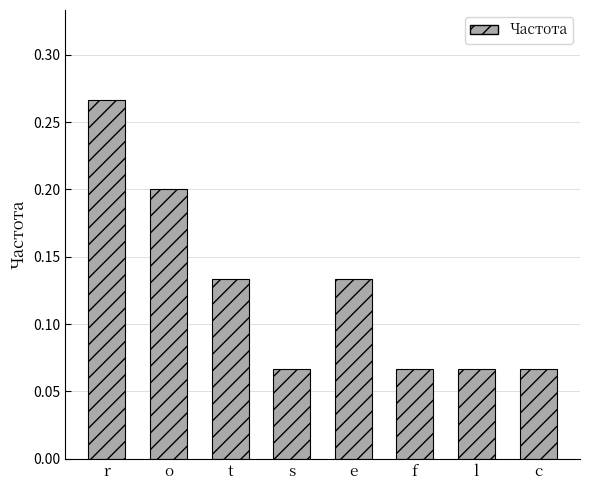

Is it true that the value at t is 0.2?

False